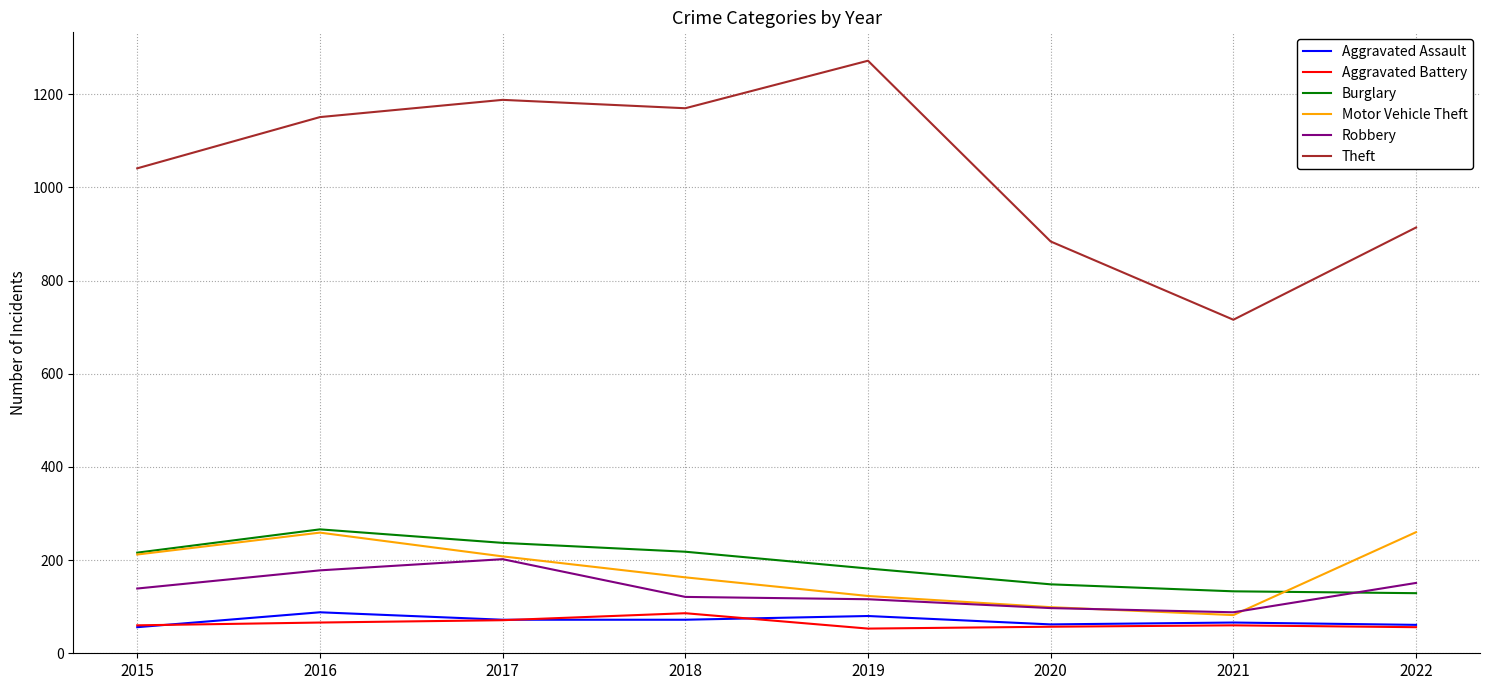

What is the difference between the maximum and minimum values in the Burglary series?

137